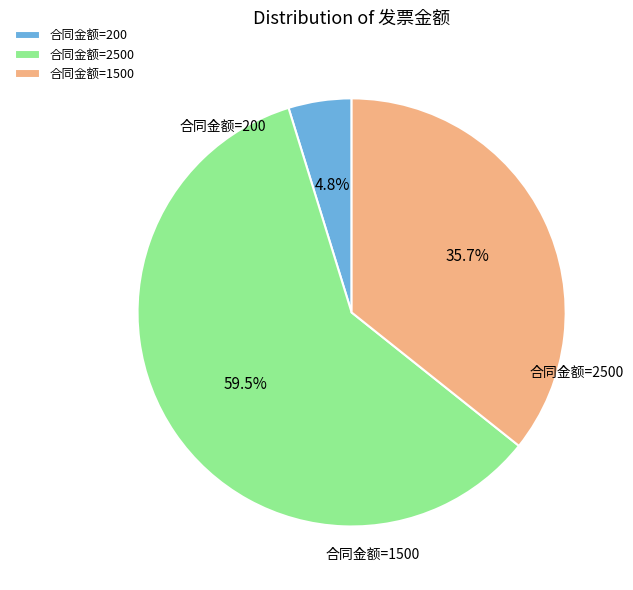

What is the largest slice in the pie chart?

合同金额=2500